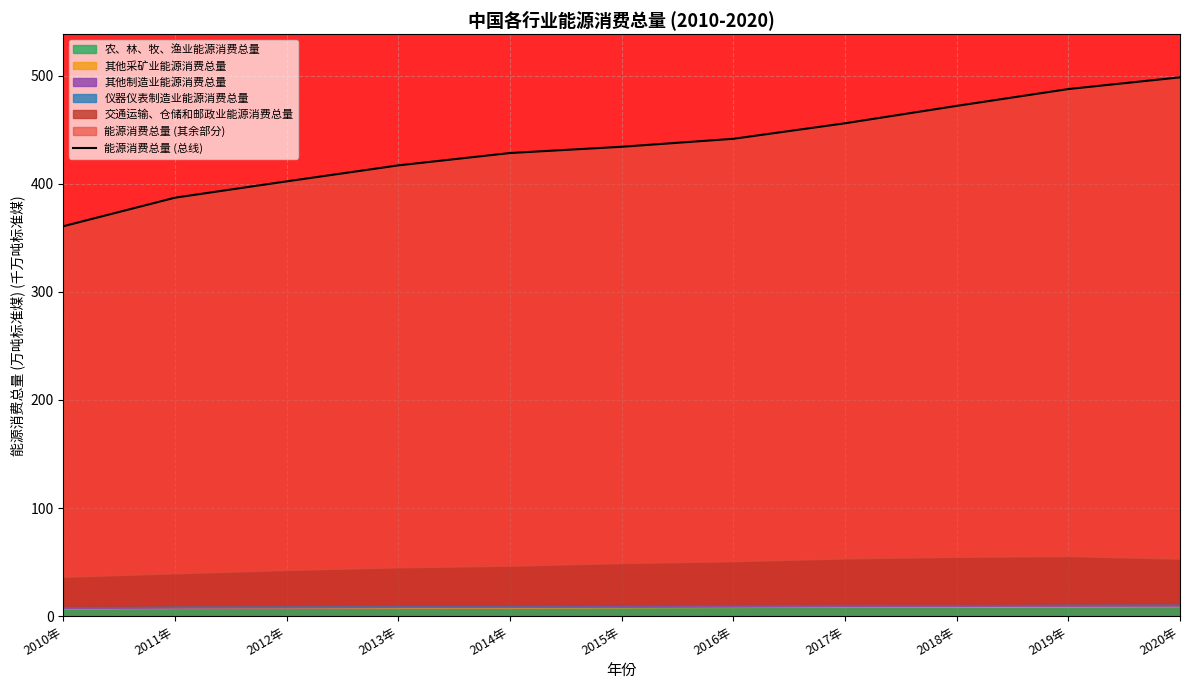

What is the average value?

434.9